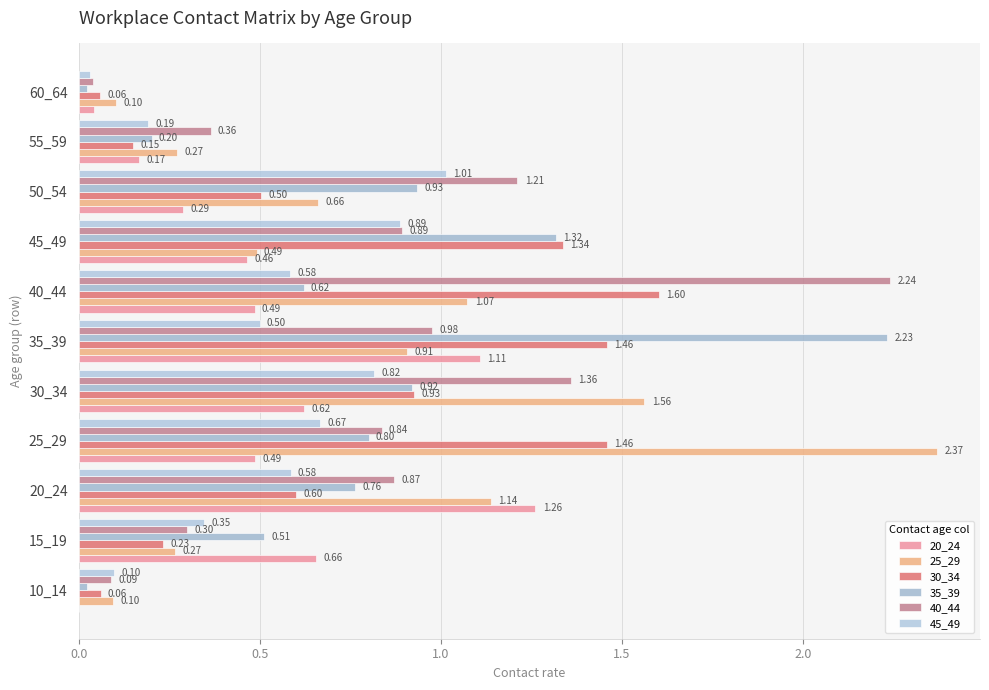

How many series are shown in this chart?

6